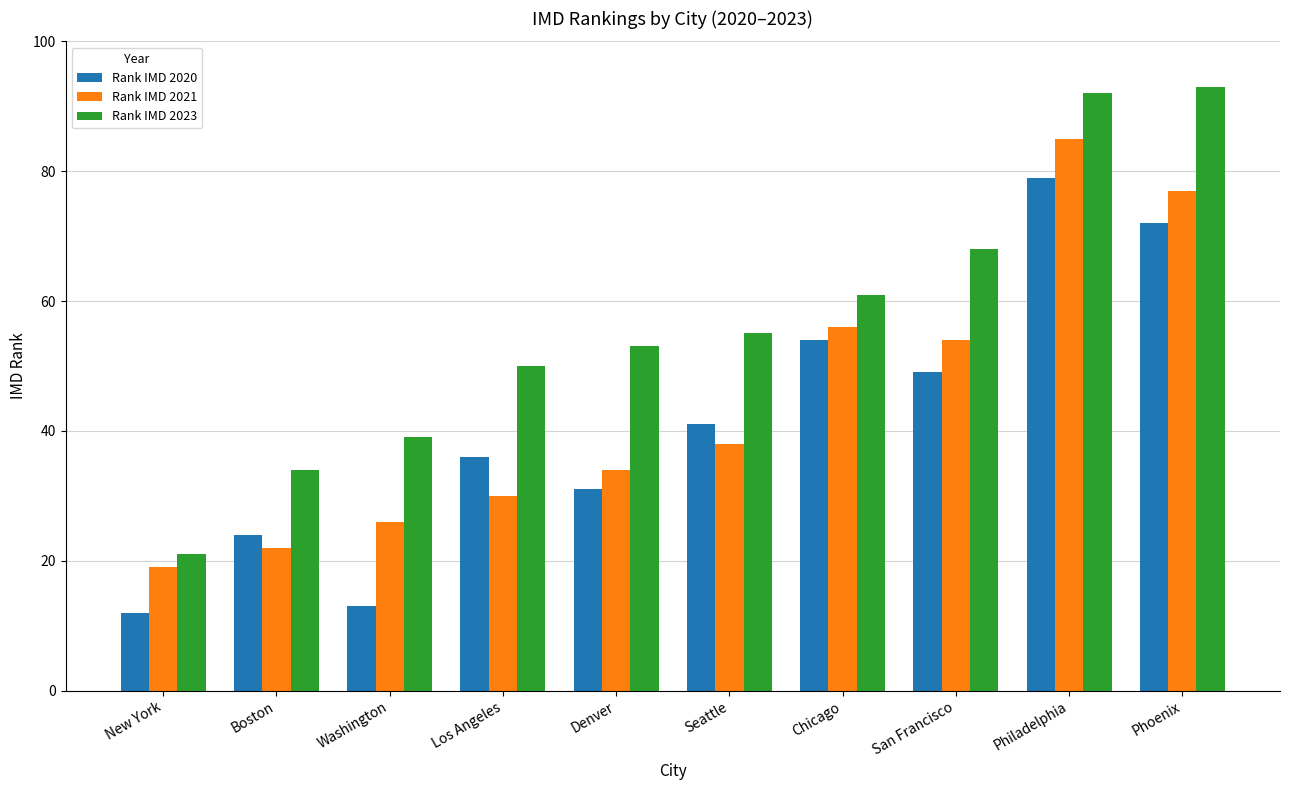

List the series in order of their peak value, highest first.

Rank IMD 2023, Rank IMD 2021, Rank IMD 2020